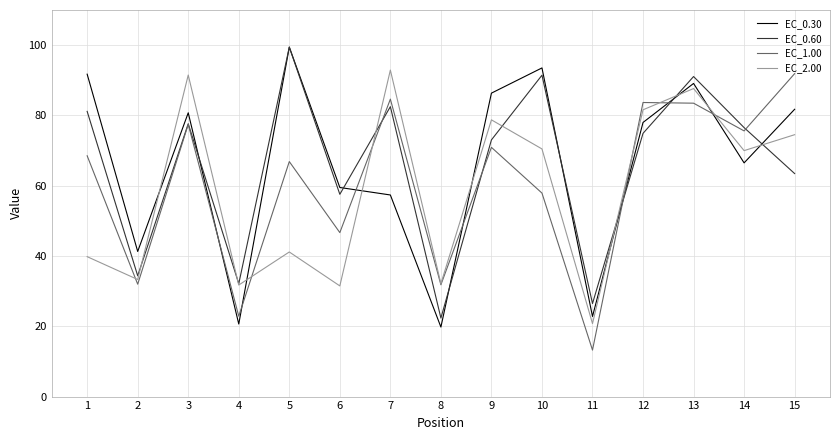

What is the difference between the highest and lowest values at 15?

28.4